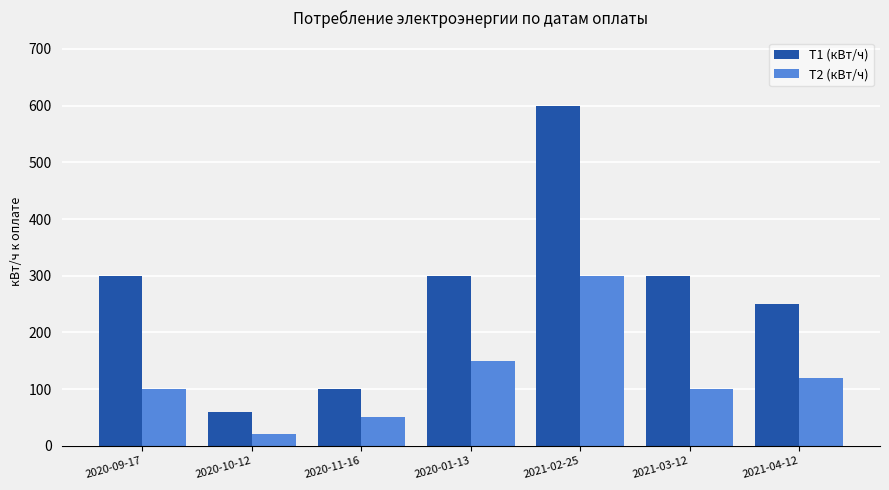

What is the sum of all Т1 (кВт/ч) values?

1910